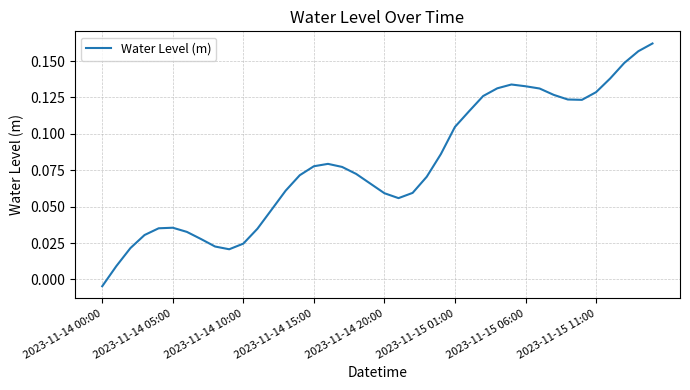

What is the difference between the maximum and minimum values?

0.2